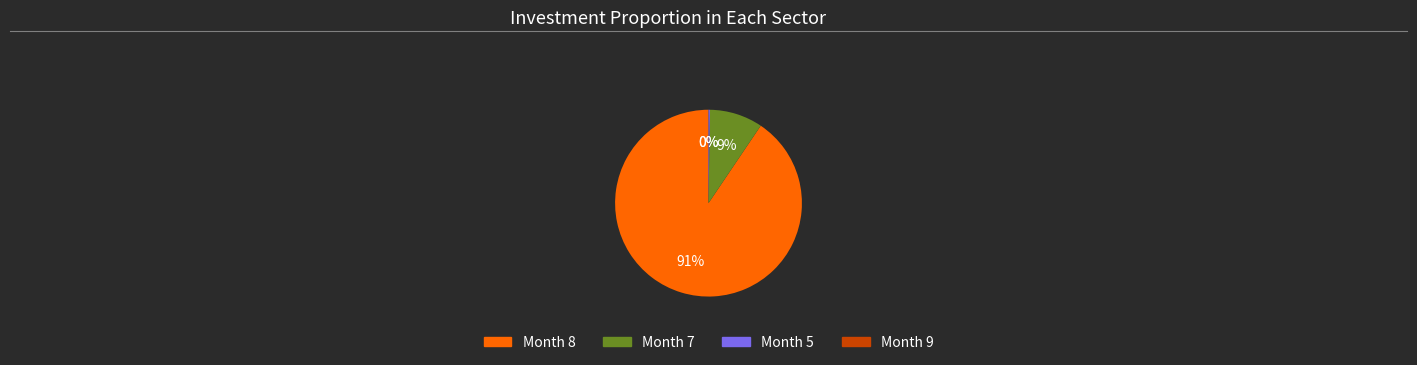

Does 8 represent more than half of the total?

Yes